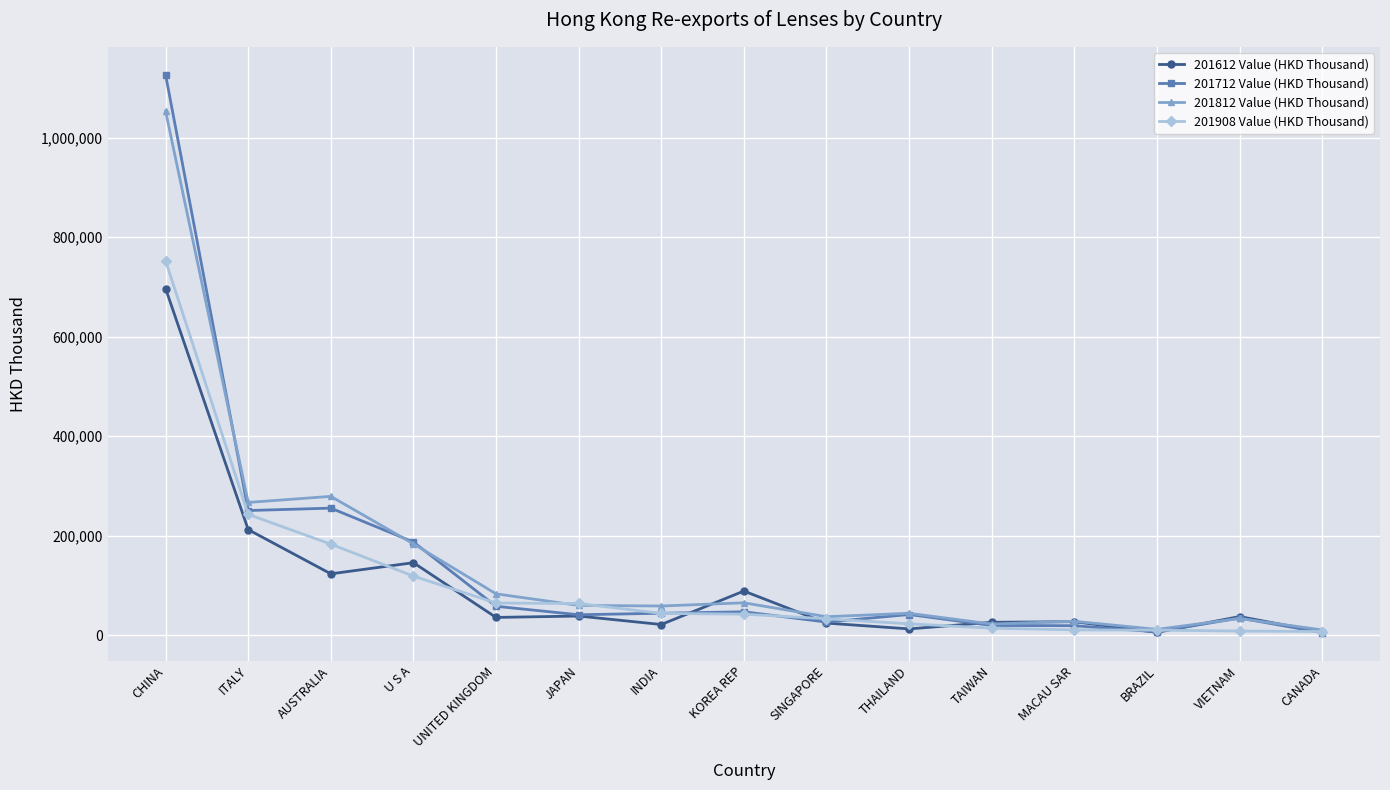

What are all the series names shown in the legend?

201612 Value (HKD Thousand), 201712 Value (HKD Thousand), 201812 Value (HKD Thousand), 201908 Value (HKD Thousand)